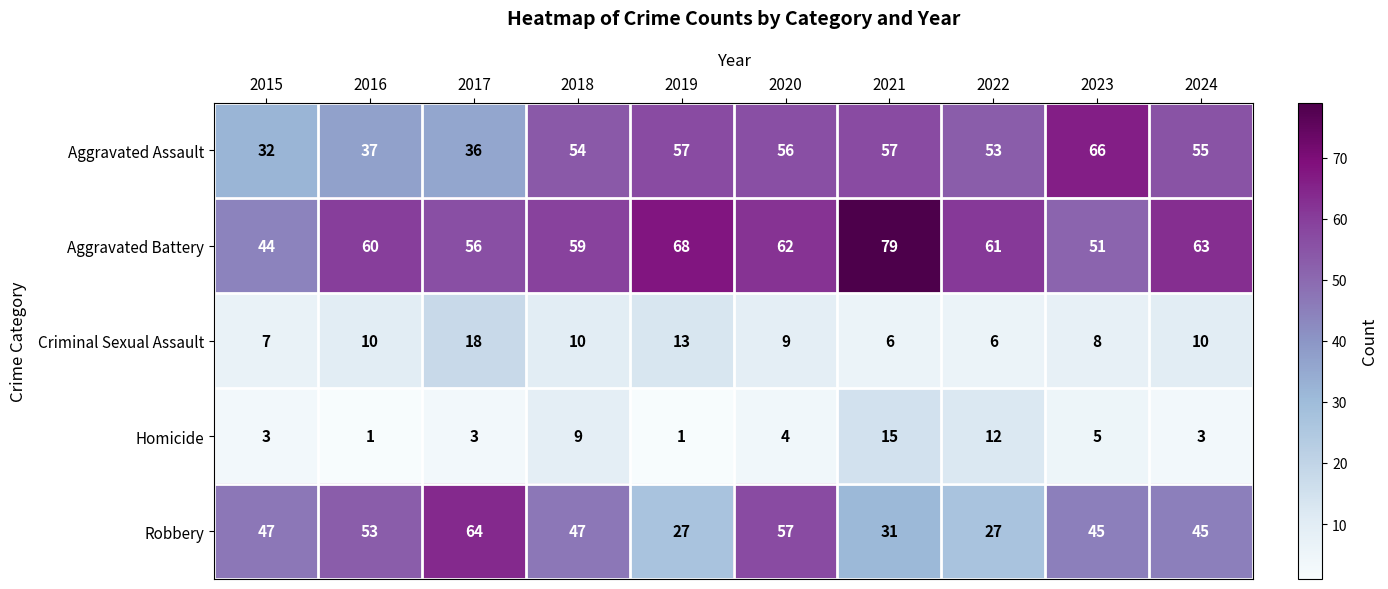

What is the sum of all Homicide values?

56